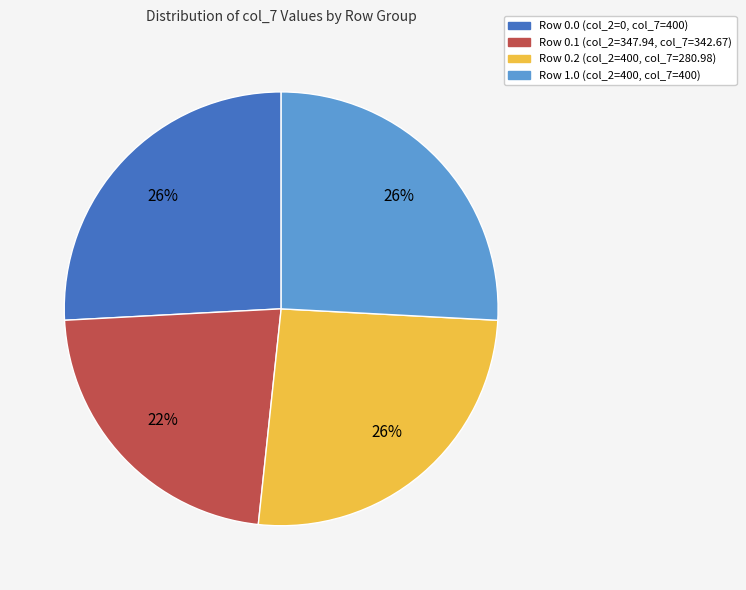

Which has a higher value, Row 0.1 (col_2=347.94, col_7=342.67) or Row 1.0 (col_2=400, col_7=400)?

Row 1.0 (col_2=400, col_7=400)